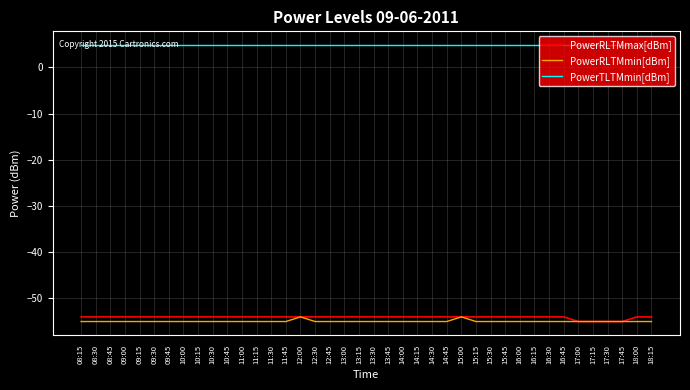

What is the maximum value for PowerTLTMmin[dBm]?

4.8